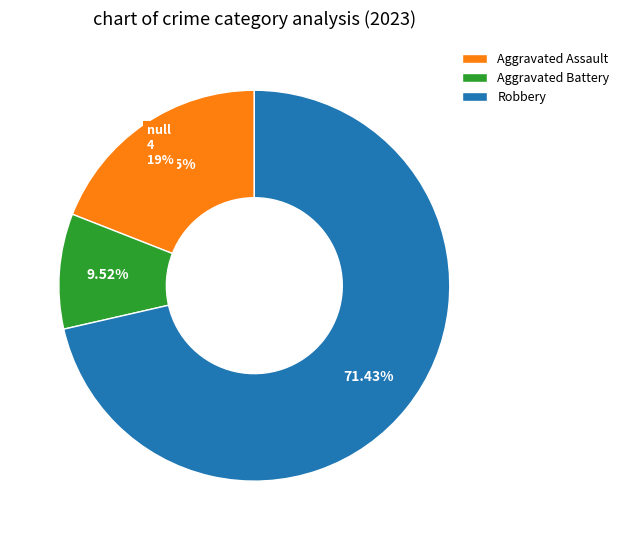

What is the majority slice?

Robbery